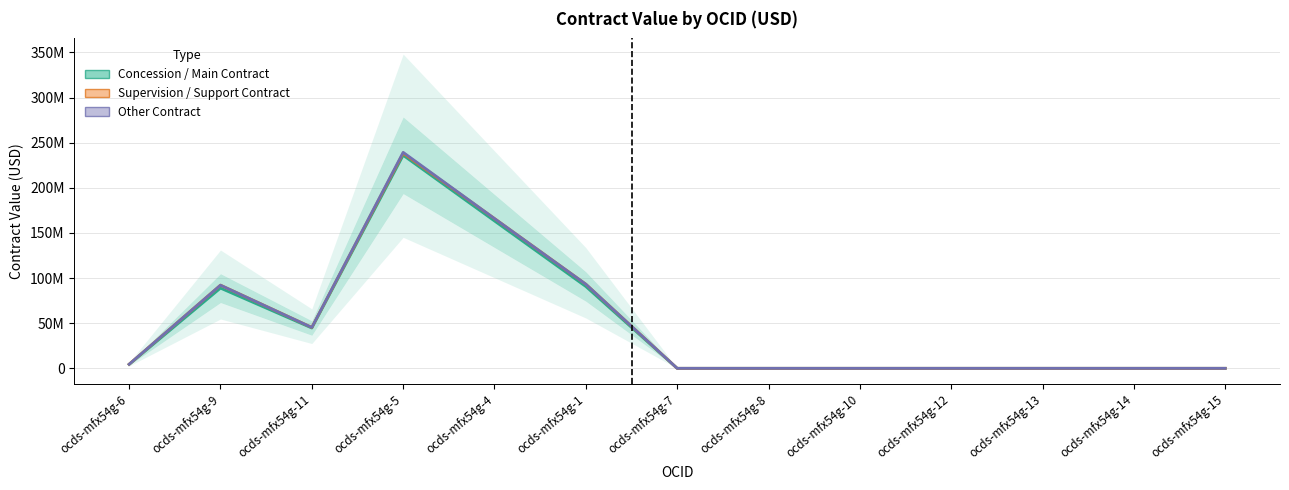

How many interior local peaks does the Concession / Main Contract series have?

2